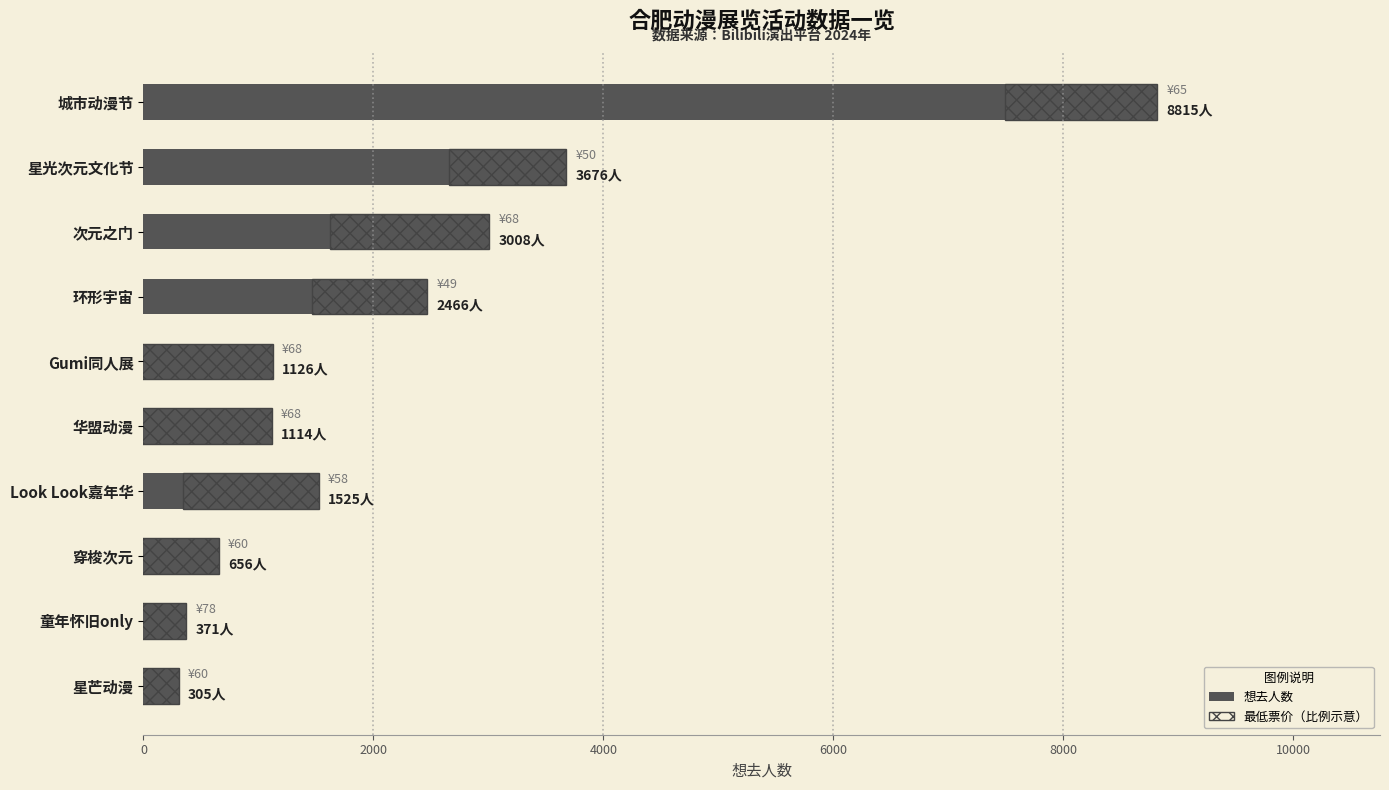

The 想去人数 series shows 13297.5 at 城市动漫节. True or false?

False